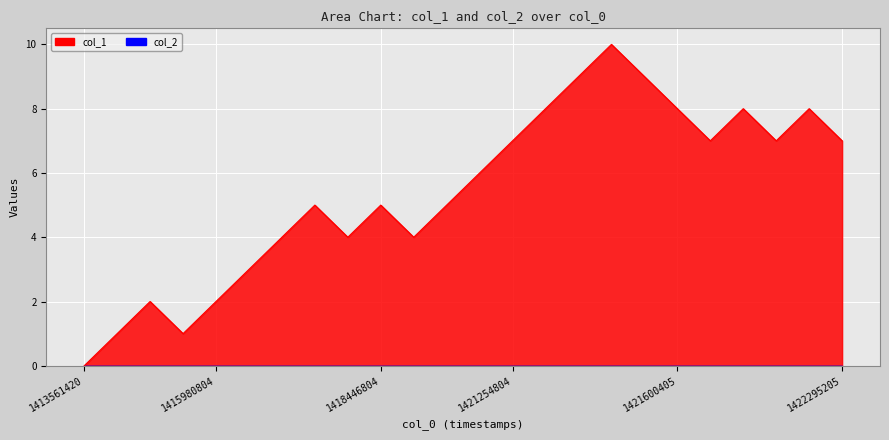

What is the value of the 9th point from the left?

4